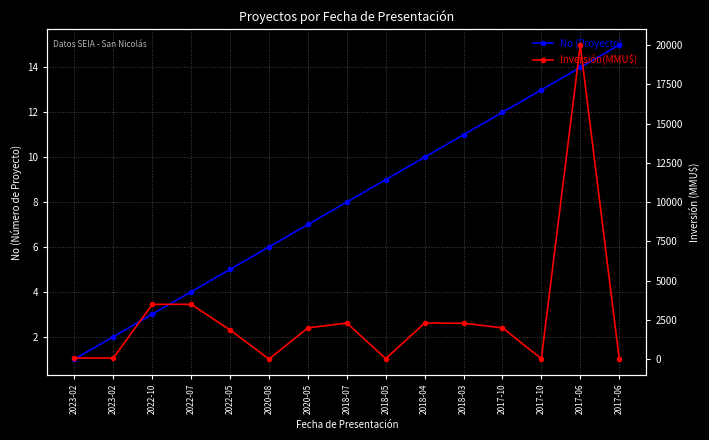

Count the number of categories in the chart.

15